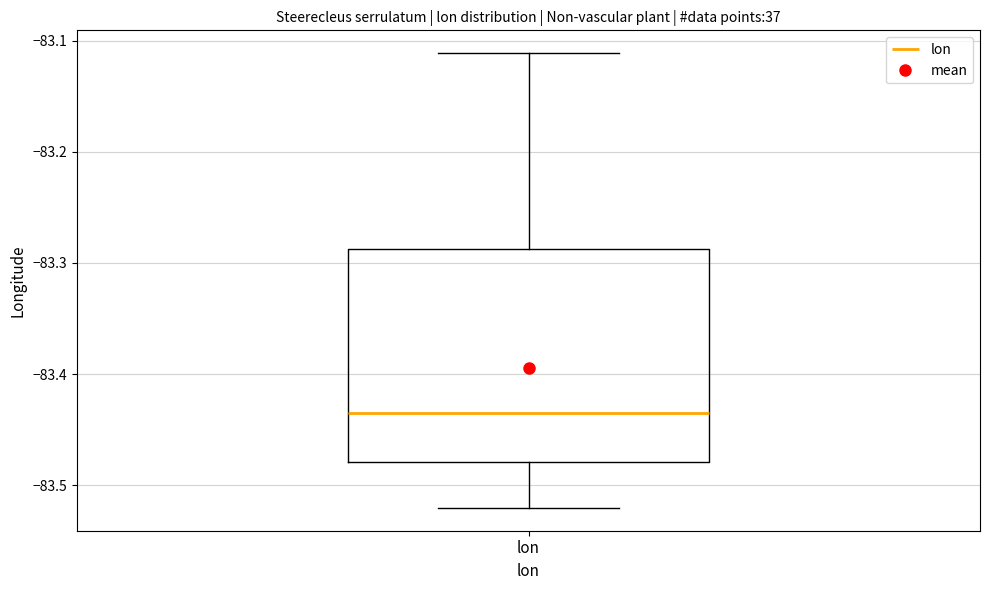

Transcribe this box plot: give where the median line is, the range the box spans, and where the two whiskers end, as read against the y-axis. The values are not printed on the chart, so give them approximately, as read against the axis.

median -83.43, box -83.48 to -83.29, whiskers -83.52 to -83.11